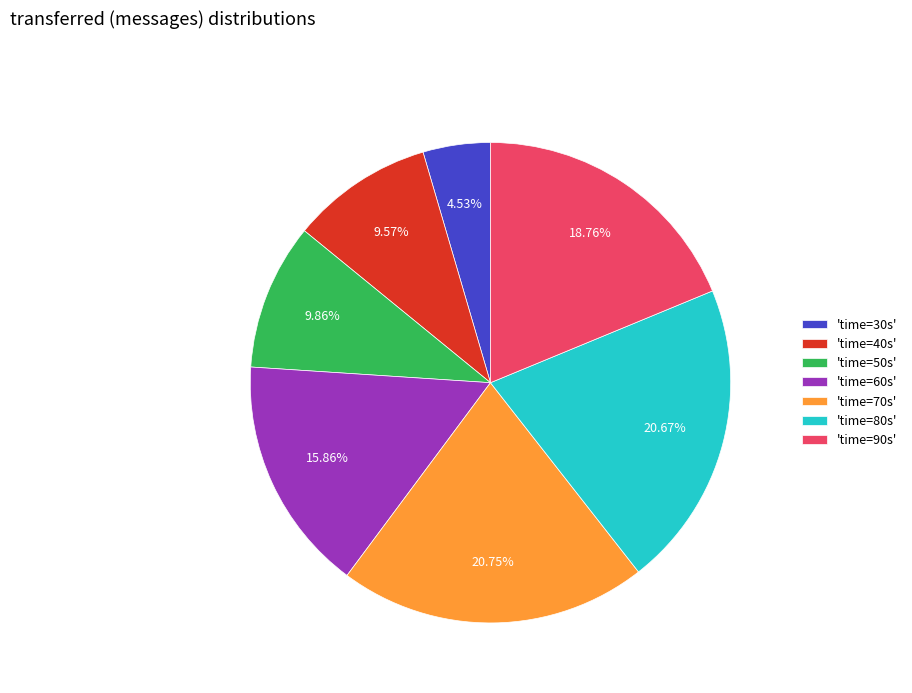

Is the sum of 'time=50s' and 'time=90s' greater than half?

No